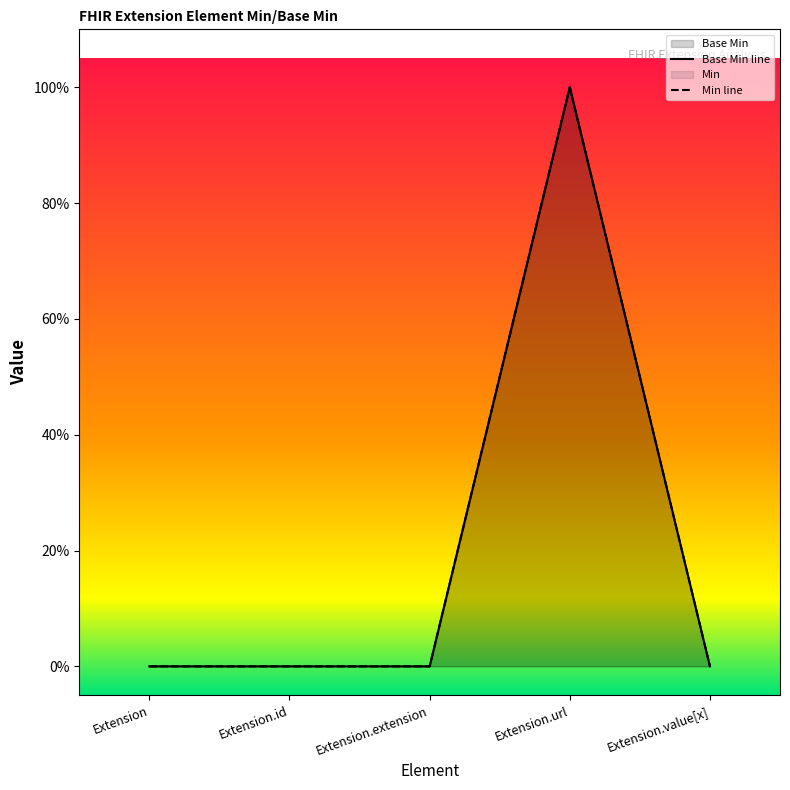

What is the sum of all values?

1